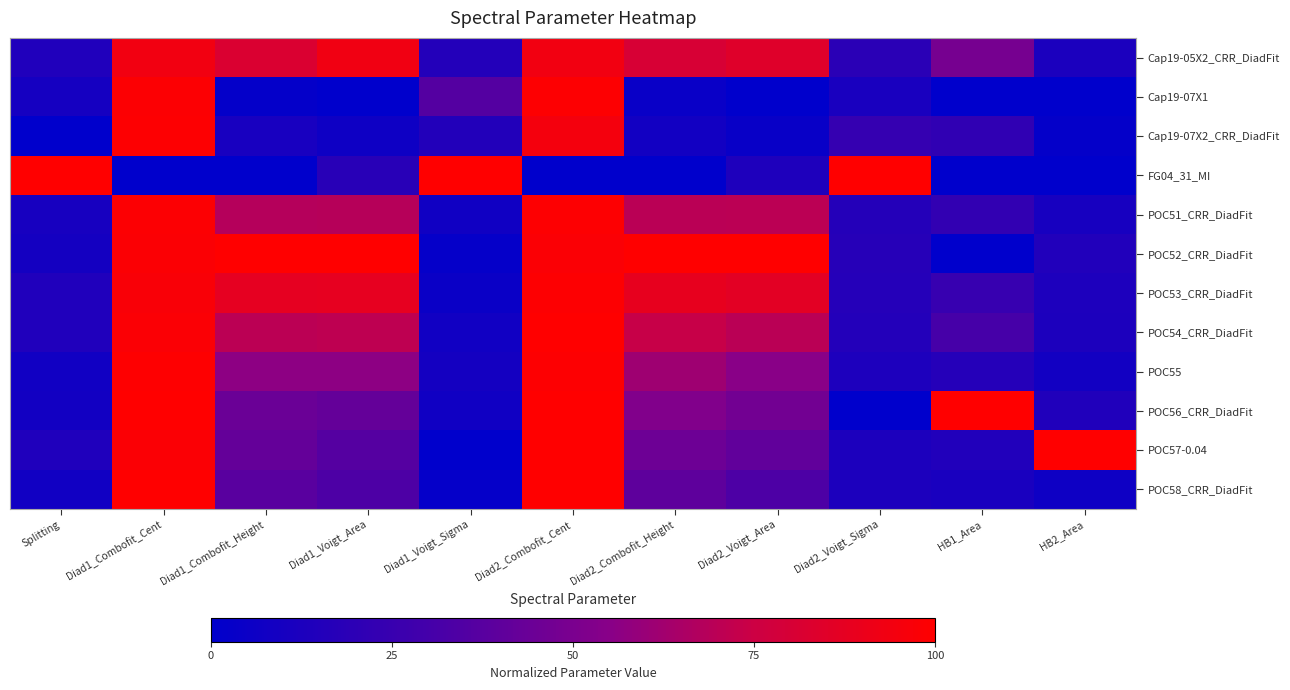

Which series has the widest spread of values?

FG04_31_MI